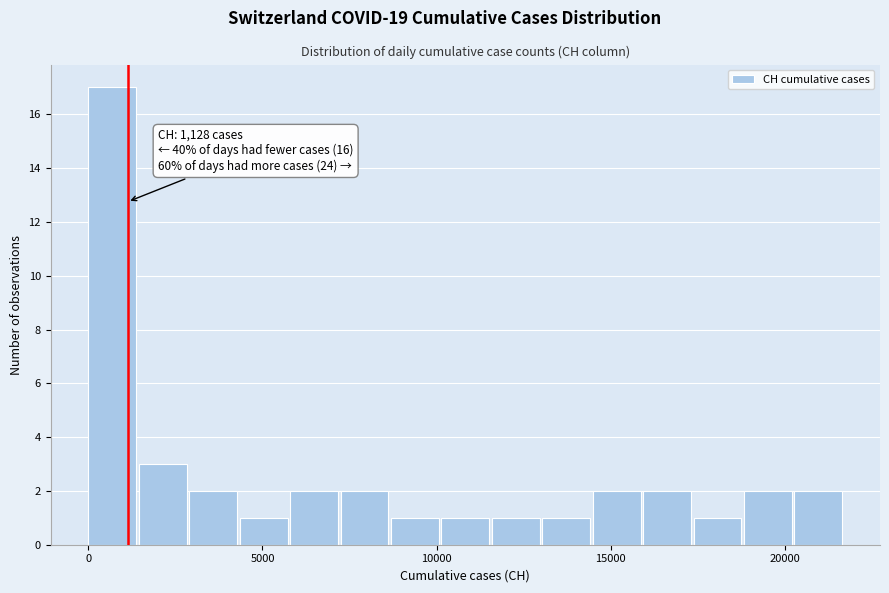

Around what value on the x-axis is the tallest bar? Give the approximate position of its centre, as read against the axis.

500